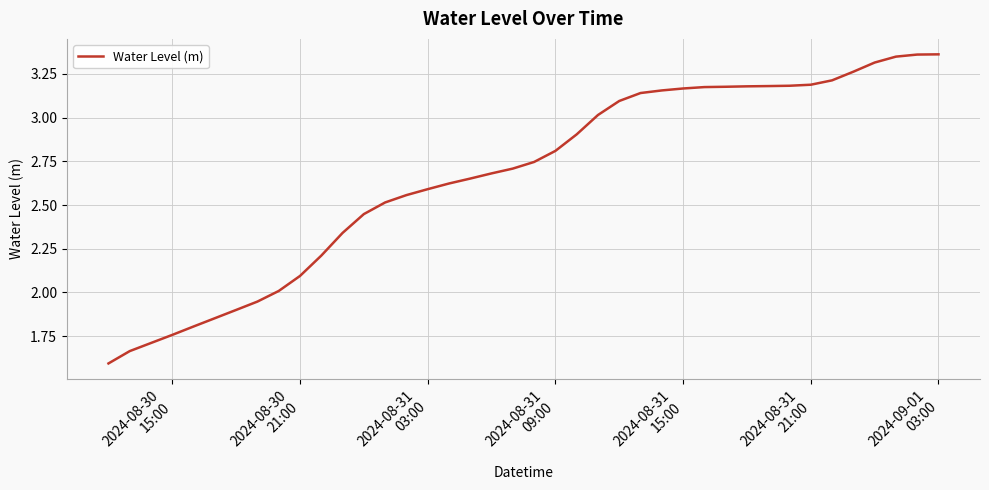

How many lines are shown in the chart?

1